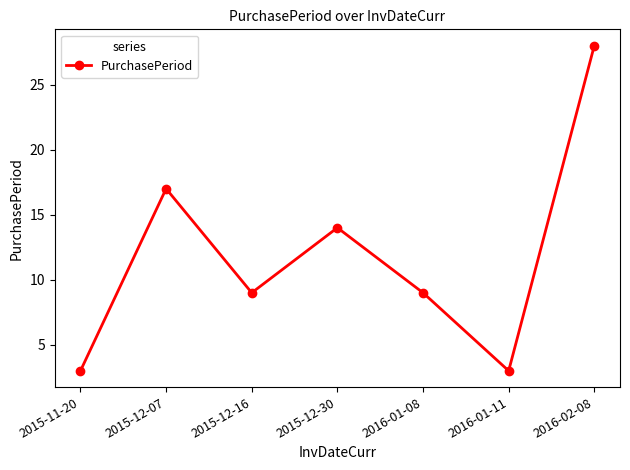

Reading right to left, transcribe all the data shown in this chart.

2016-02-08=28	2016-01-11=3	2016-01-08=9	2015-12-30=14	2015-12-16=9	2015-12-07=17	2015-11-20=3